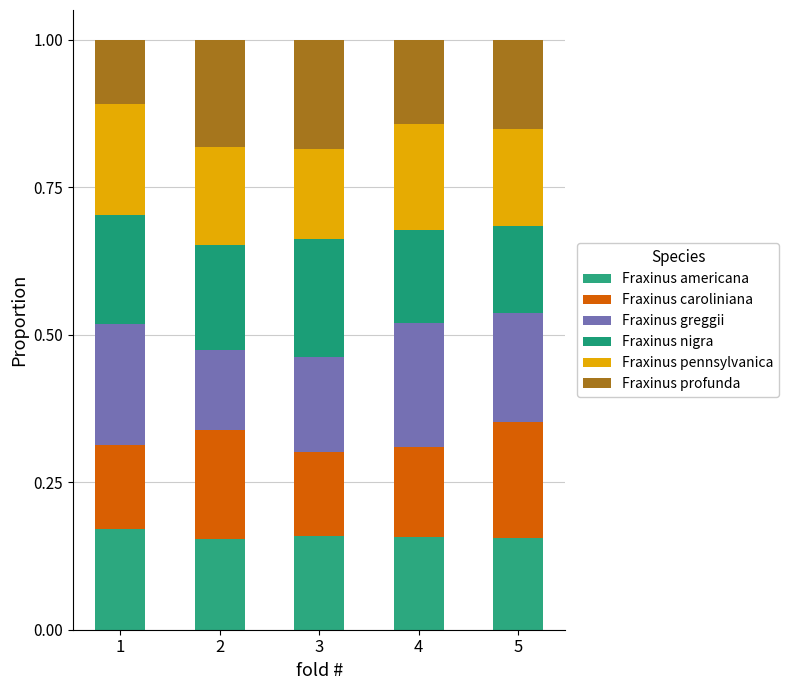

How many data points does each series have?

5